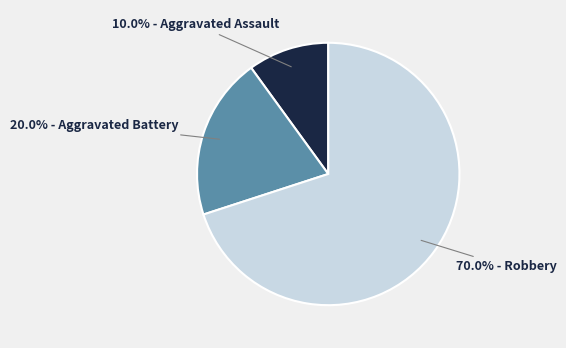

Is there a majority slice in this chart?

Yes